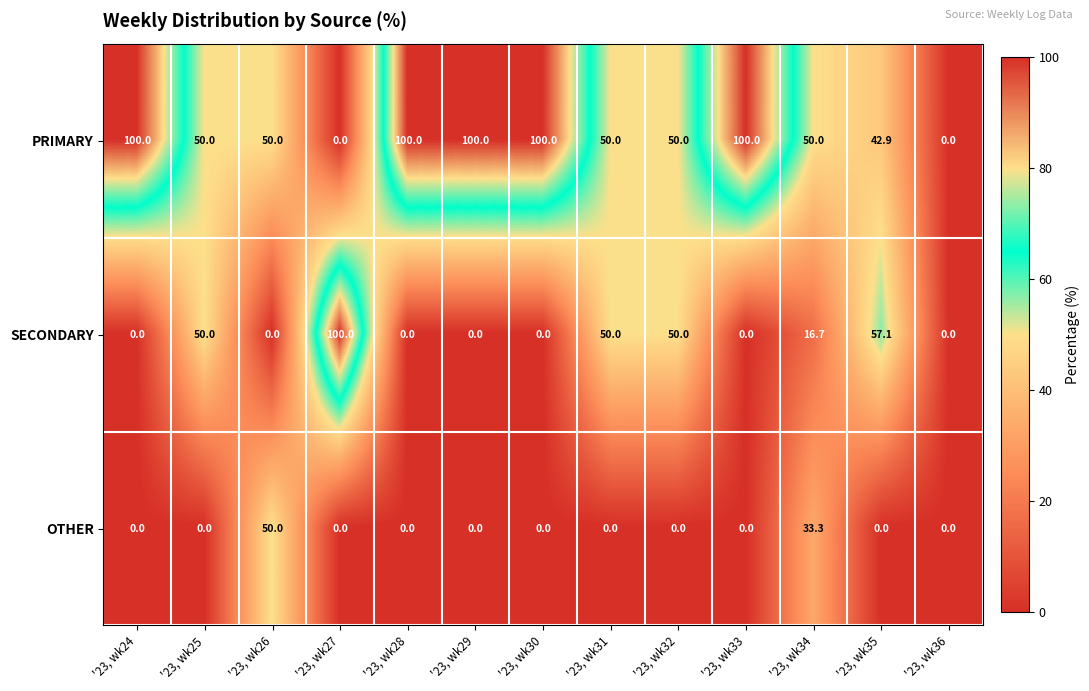

List the series in order of their overall mean, lowest first.

OTHER, SECONDARY, PRIMARY